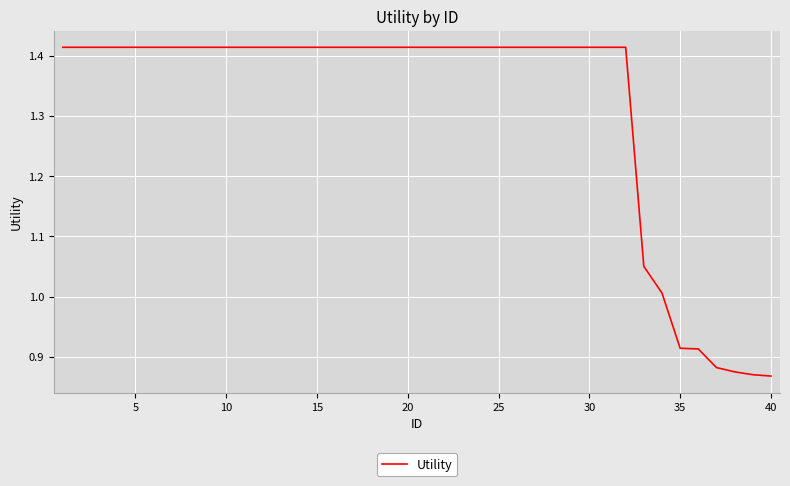

What is the difference between the maximum and minimum values?

0.5